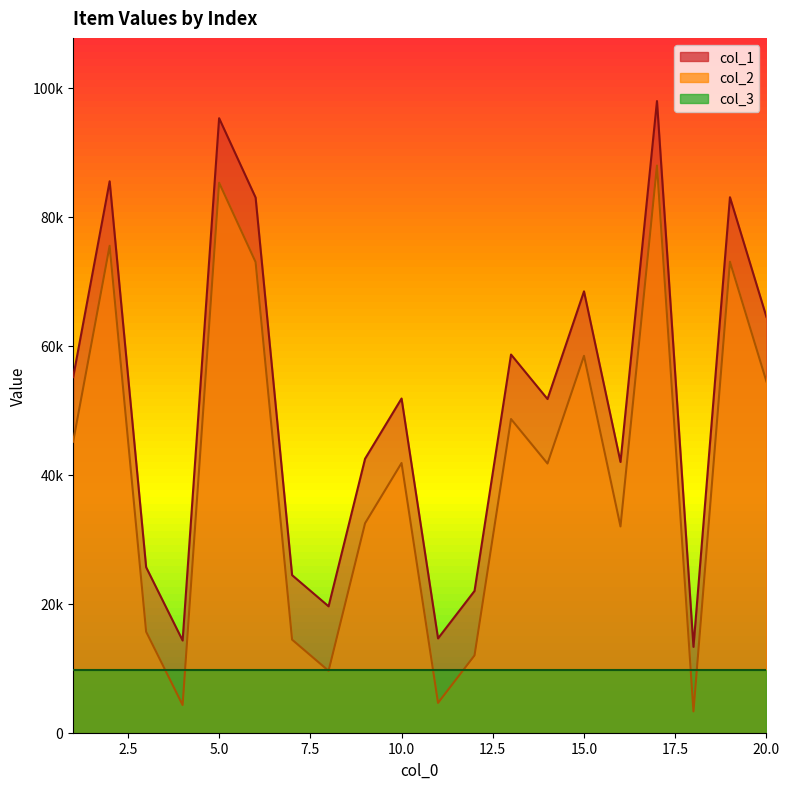

True or false: col_1 and col_2 intersect in this chart.

False